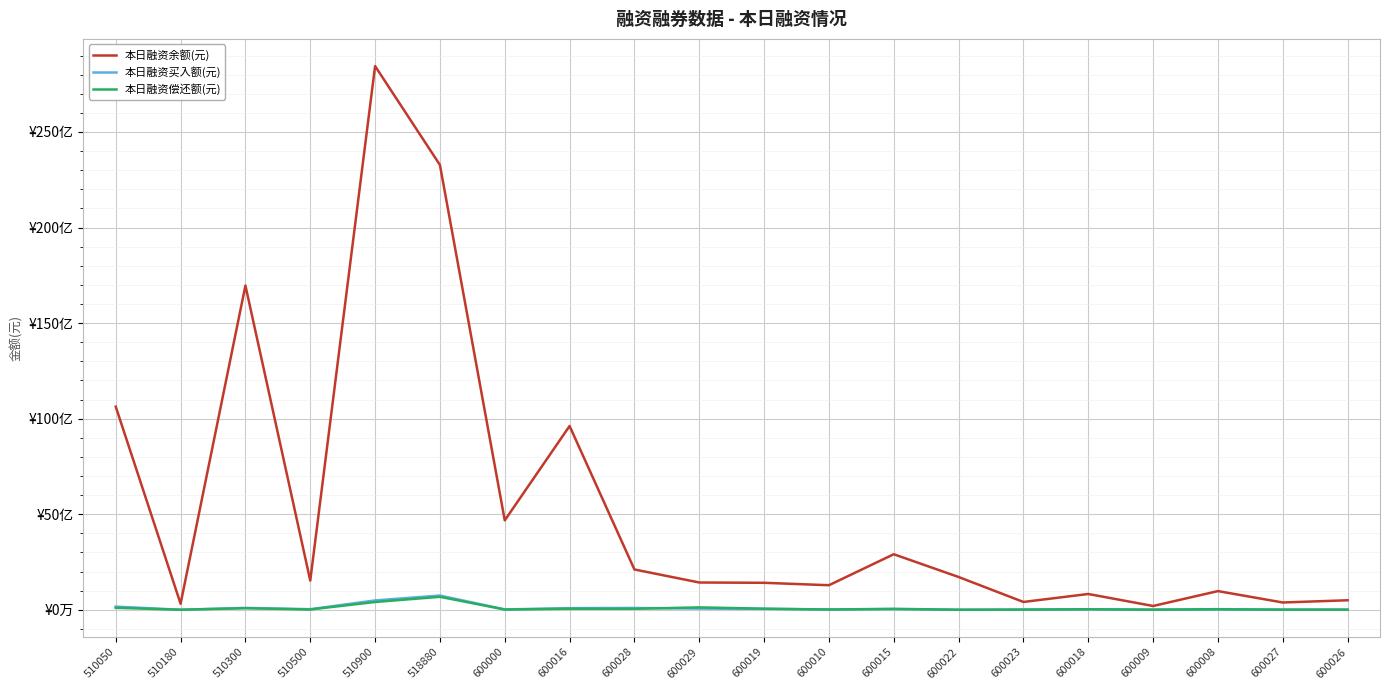

At how many categories does at least one series exceed 8642715334?

5